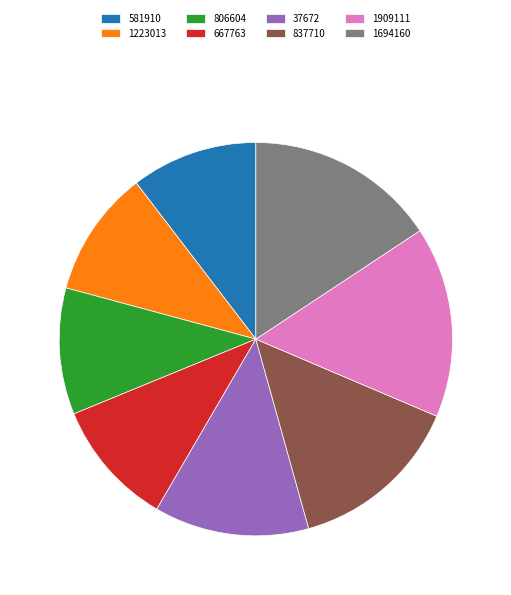

Is it true that 1694160 is 2% of the pie?

False